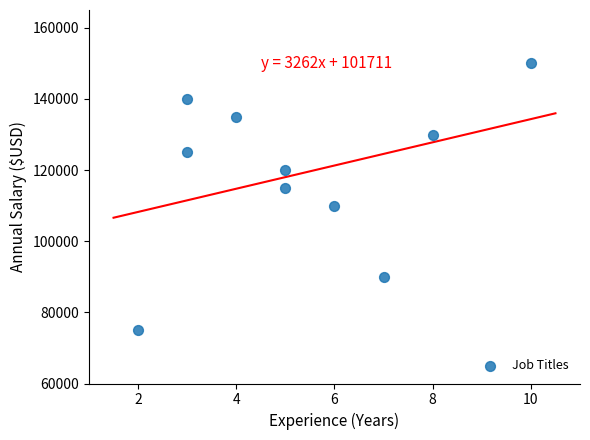

What is the average X value?

5